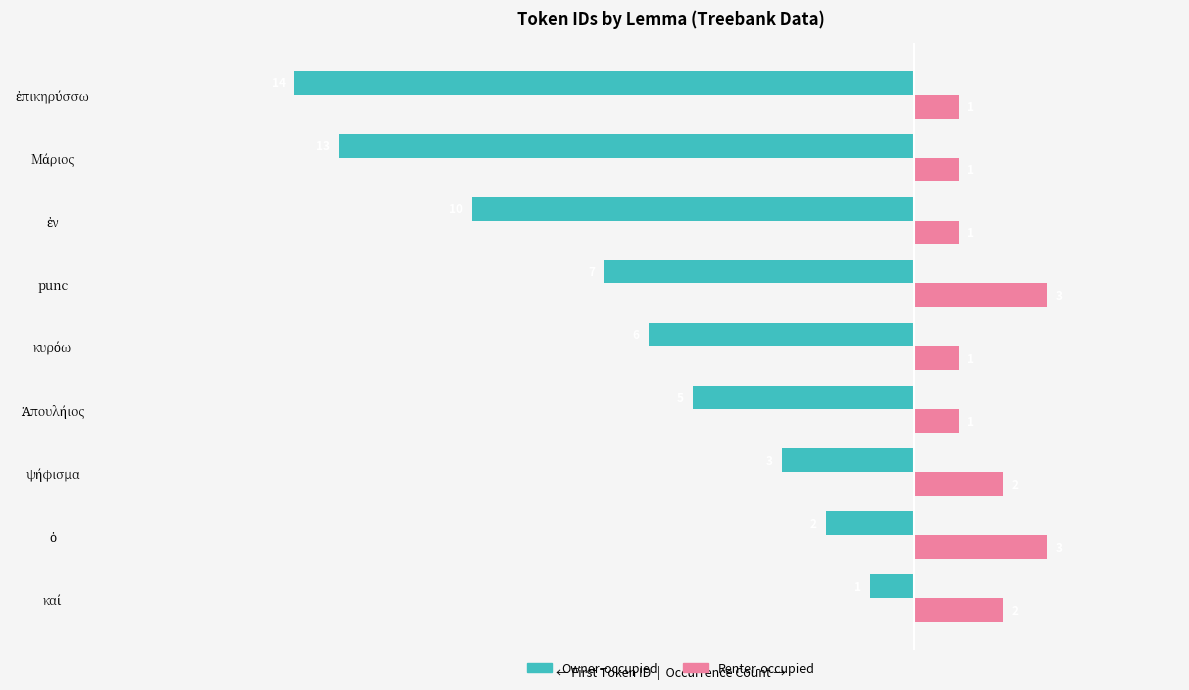

Which series has the largest range (max minus min)?

Owner-occupied